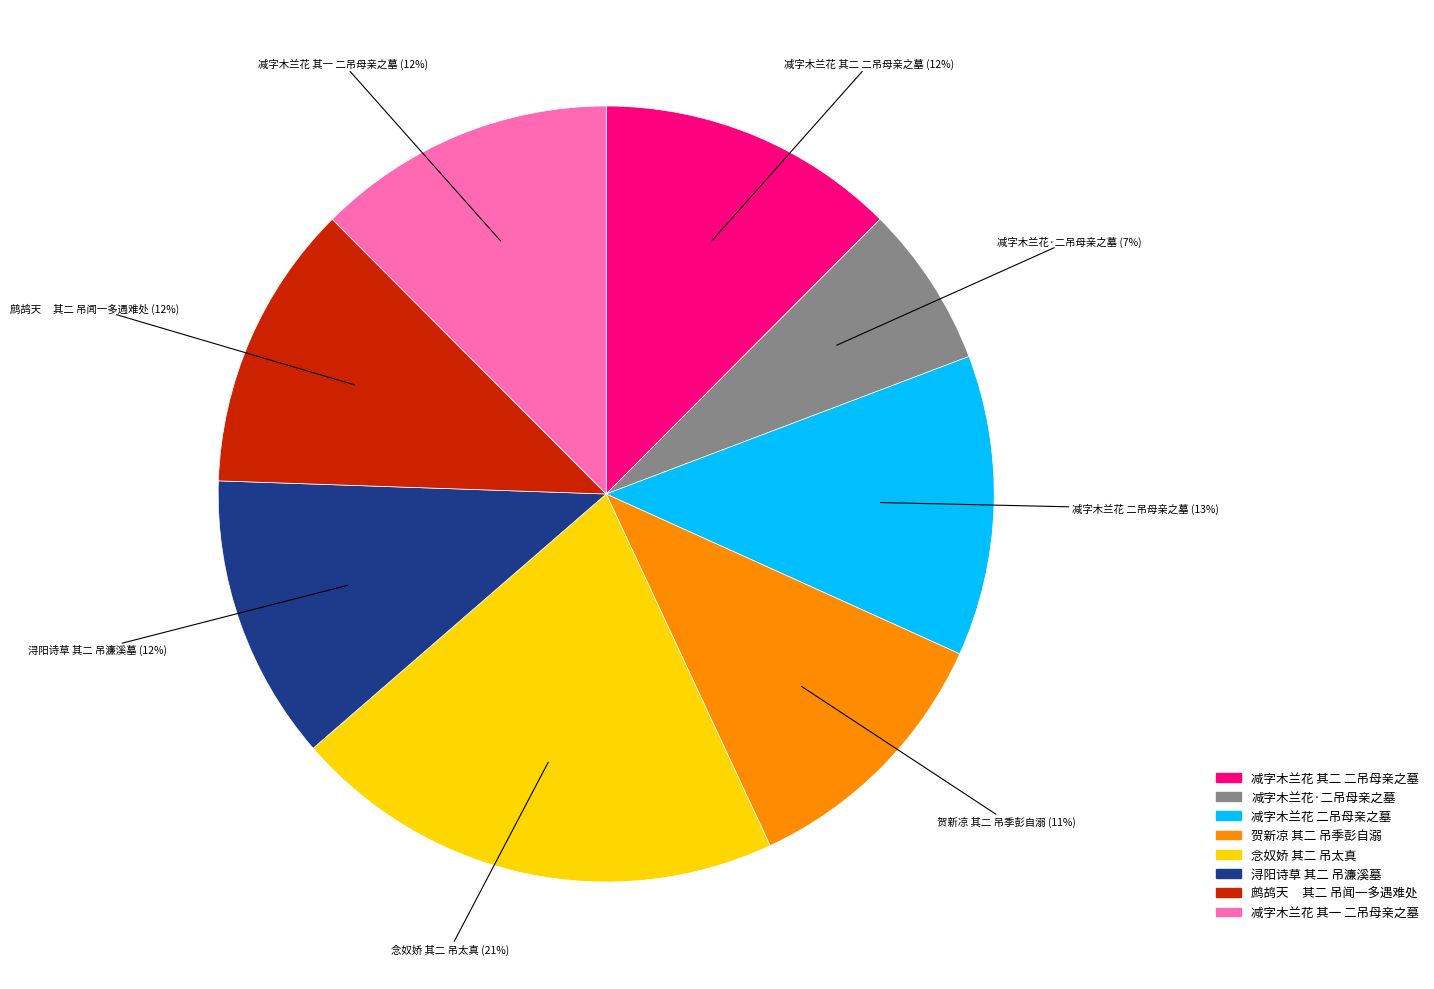

Combined, do 念奴娇 其二 吊太真 and 浔阳诗草 其二 吊濂溪墓 account for over 50%?

No